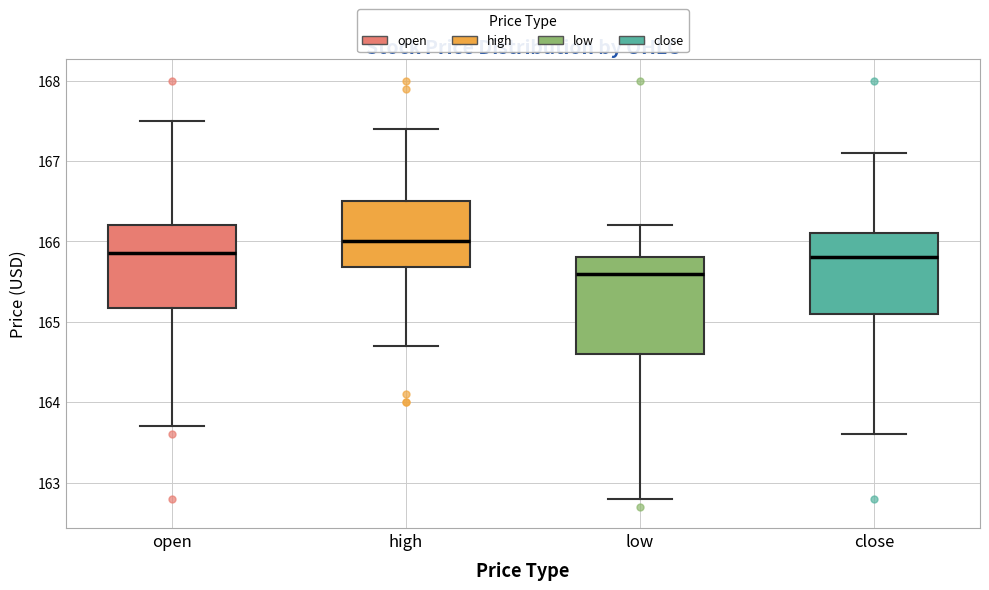

Reading left to right, read every box against the y-axis: the position of its median line, the range the box covers, and the ends of its whiskers. The values are not printed on the chart, so give them approximately, as read against the axis.

open: median 165.9, box 165.2 to 166.2, whiskers 163.7 to 167.5
high: median 166.0, box 165.7 to 166.5, whiskers 164.7 to 167.4
low: median 165.6, box 164.6 to 165.8, whiskers 162.8 to 166.2
close: median 165.8, box 165.1 to 166.1, whiskers 163.6 to 167.1